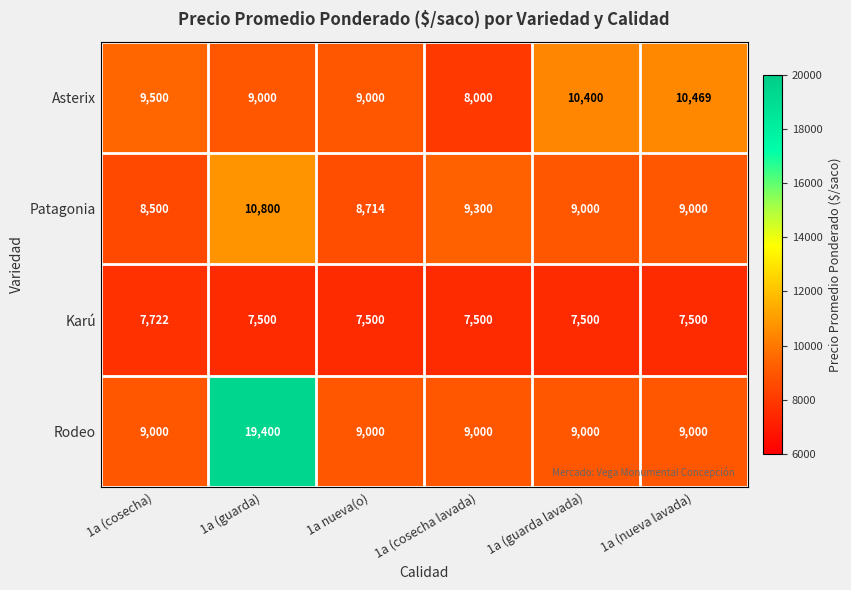

What is the spread (max minus min) of values at 1a (cosecha lavada)?

1800